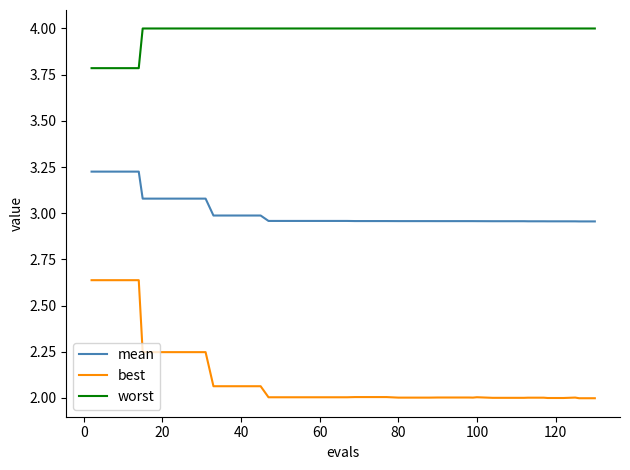

What is the greatest value displayed?

4.0